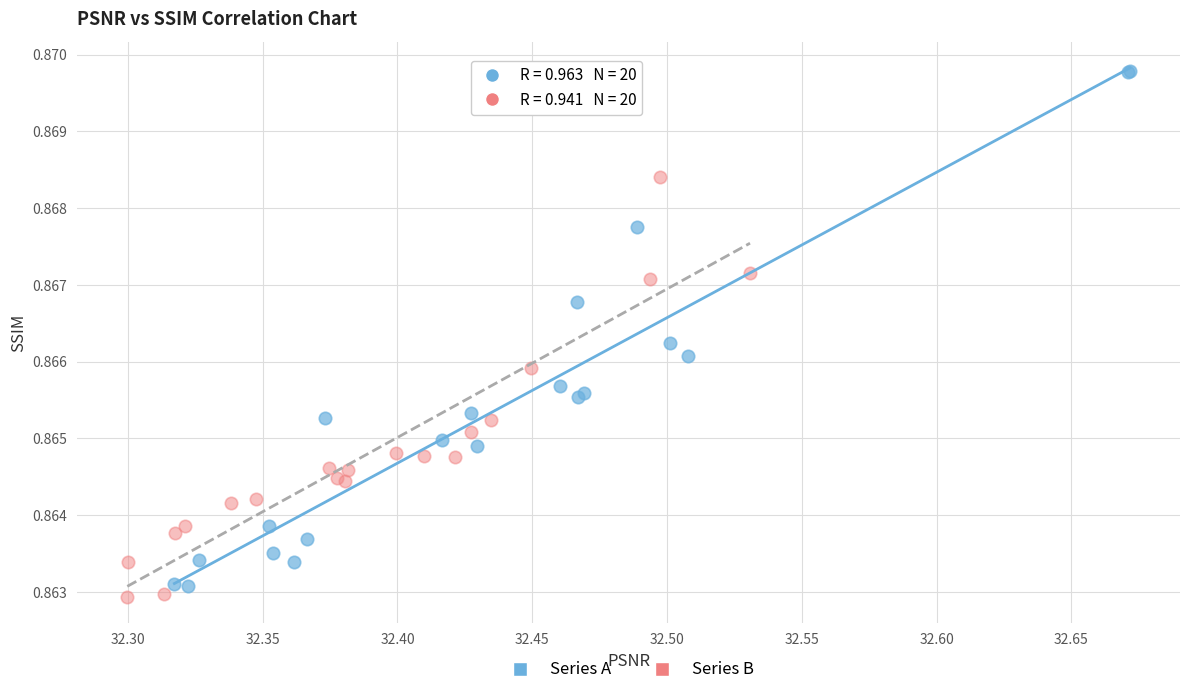

Which series reaches the maximum Y coordinate?

Series A